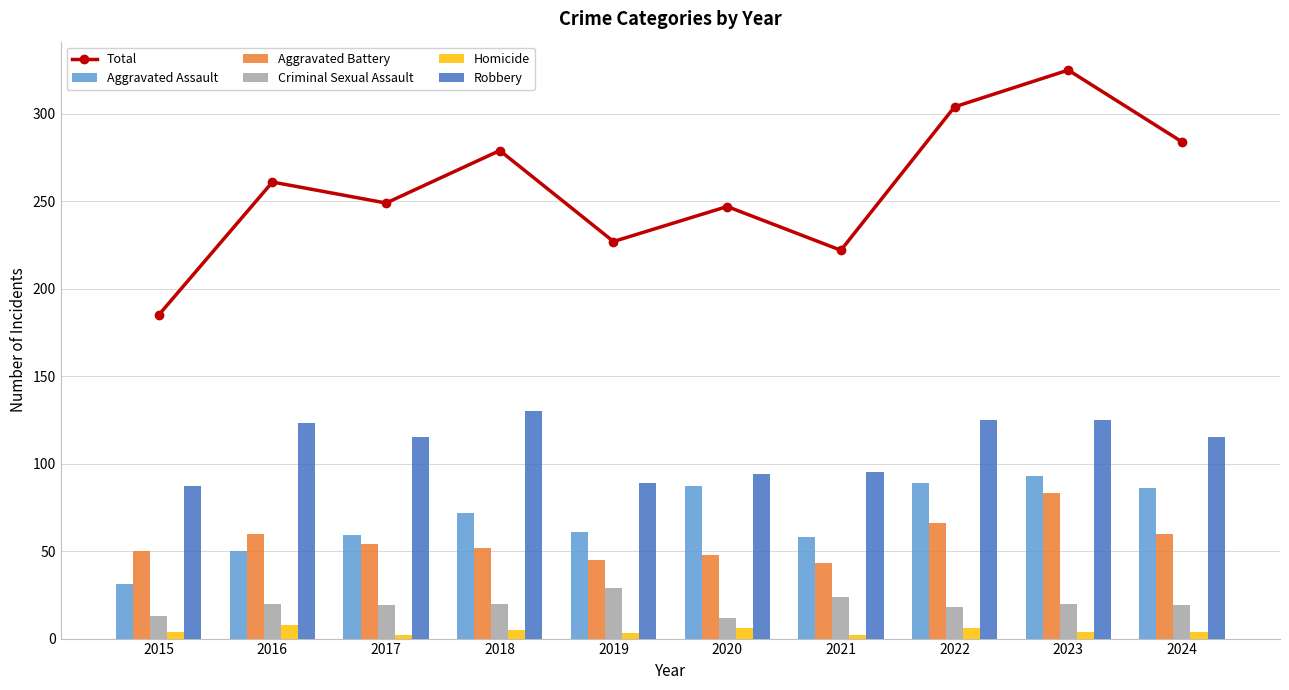

How many values in the Aggravated Battery series are below 54?

5